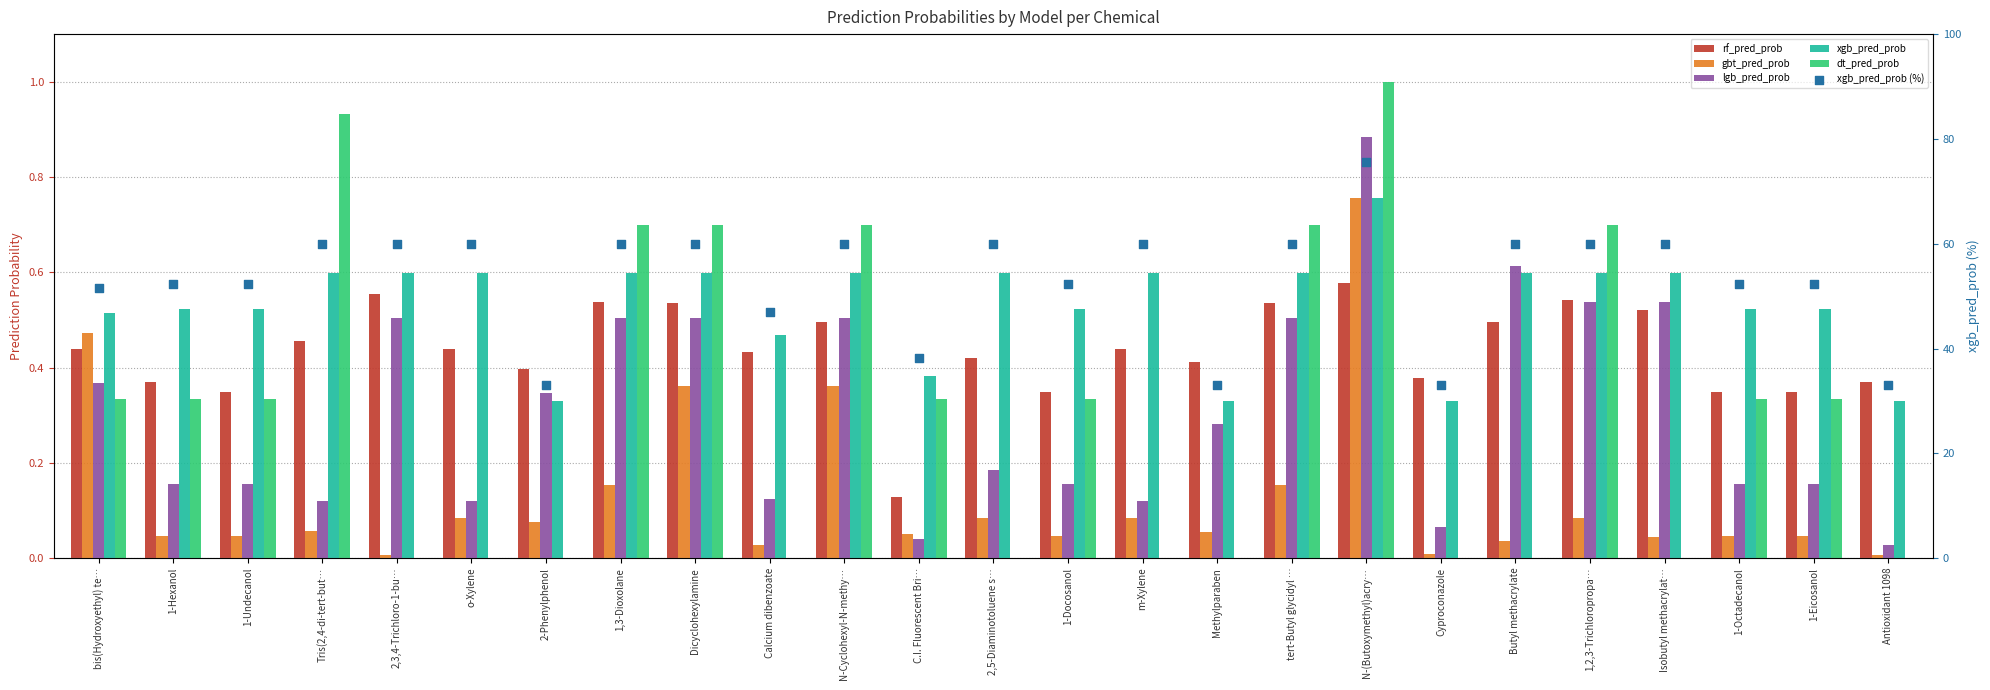

At how many categories does at least one series exceed 10?

25